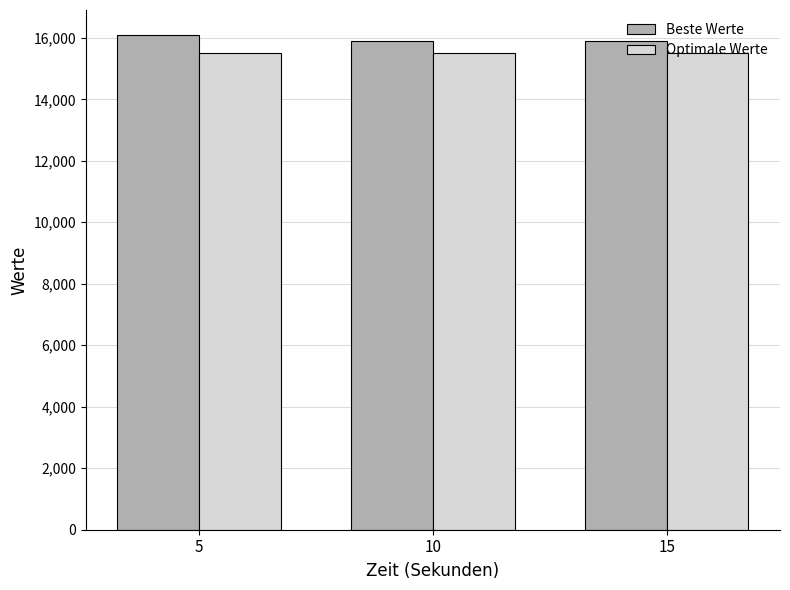

Is the value of Optimale Werte at 5 greater than the value of Beste Werte at 10?

No